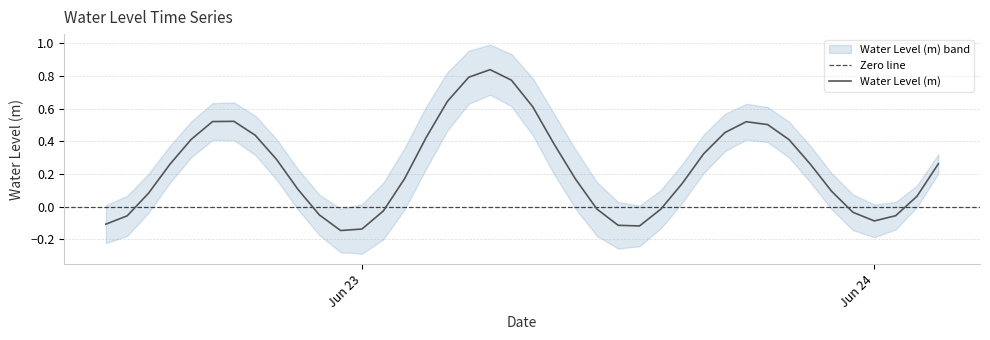

At which category does the data reach its first local valley?

2023-06-22 23:00:00